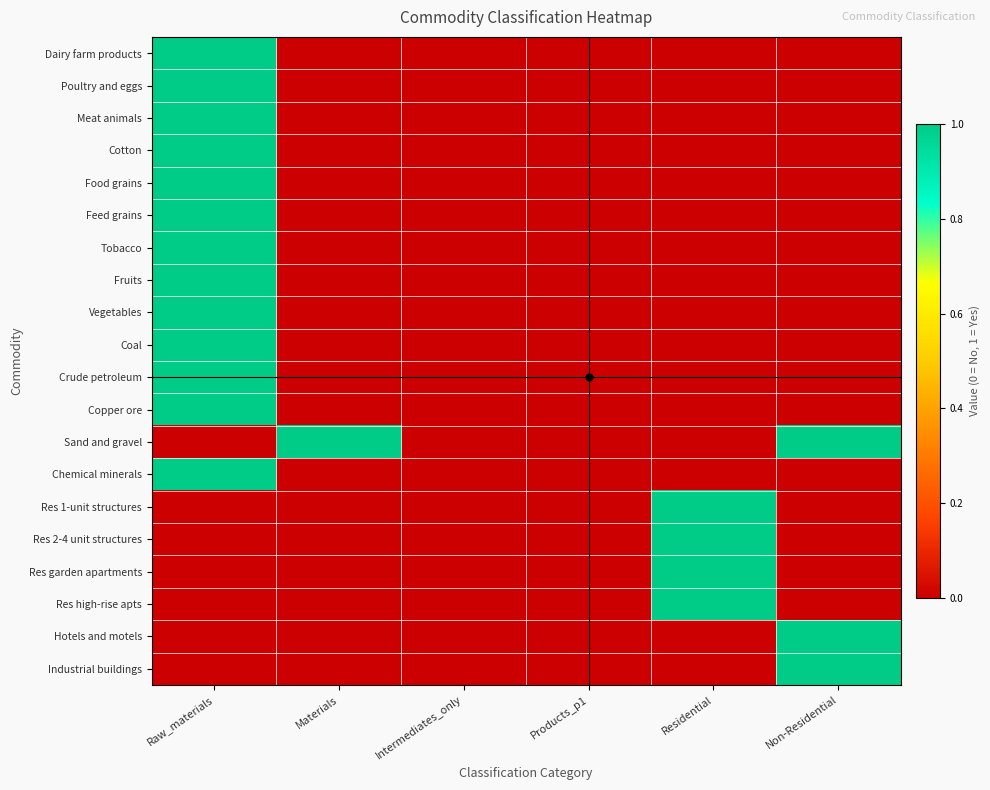

Reading left to right, extract all data points from this chart.

Dairy farm products: Raw_materials=1	Materials=0	Intermediates_only=0	Products_p1=0	Residential=0	Non-Residential=0
Poultry and eggs: Raw_materials=1	Materials=0	Intermediates_only=0	Products_p1=0	Residential=0	Non-Residential=0
Meat animals: Raw_materials=1	Materials=0	Intermediates_only=0	Products_p1=0	Residential=0	Non-Residential=0
Cotton: Raw_materials=1	Materials=0	Intermediates_only=0	Products_p1=0	Residential=0	Non-Residential=0
Food grains: Raw_materials=1	Materials=0	Intermediates_only=0	Products_p1=0	Residential=0	Non-Residential=0
Feed grains: Raw_materials=1	Materials=0	Intermediates_only=0	Products_p1=0	Residential=0	Non-Residential=0
Tobacco: Raw_materials=1	Materials=0	Intermediates_only=0	Products_p1=0	Residential=0	Non-Residential=0
Fruits: Raw_materials=1	Materials=0	Intermediates_only=0	Products_p1=0	Residential=0	Non-Residential=0
Vegetables: Raw_materials=1	Materials=0	Intermediates_only=0	Products_p1=0	Residential=0	Non-Residential=0
Coal: Raw_materials=1	Materials=0	Intermediates_only=0	Products_p1=0	Residential=0	Non-Residential=0
Crude petroleum: Raw_materials=1	Materials=0	Intermediates_only=0	Products_p1=0	Residential=0	Non-Residential=0
Copper ore: Raw_materials=1	Materials=0	Intermediates_only=0	Products_p1=0	Residential=0	Non-Residential=0
Sand and gravel: Raw_materials=0	Materials=1	Intermediates_only=0	Products_p1=0	Residential=0	Non-Residential=1
Chemical minerals: Raw_materials=1	Materials=0	Intermediates_only=0	Products_p1=0	Residential=0	Non-Residential=0
Res 1-unit structures: Raw_materials=0	Materials=0	Intermediates_only=0	Products_p1=0	Residential=1	Non-Residential=0
Res 2-4 unit structures: Raw_materials=0	Materials=0	Intermediates_only=0	Products_p1=0	Residential=1	Non-Residential=0
Res garden apartments: Raw_materials=0	Materials=0	Intermediates_only=0	Products_p1=0	Residential=1	Non-Residential=0
Res high-rise apts: Raw_materials=0	Materials=0	Intermediates_only=0	Products_p1=0	Residential=1	Non-Residential=0
Hotels and motels: Raw_materials=0	Materials=0	Intermediates_only=0	Products_p1=0	Residential=0	Non-Residential=1
Industrial buildings: Raw_materials=0	Materials=0	Intermediates_only=0	Products_p1=0	Residential=0	Non-Residential=1